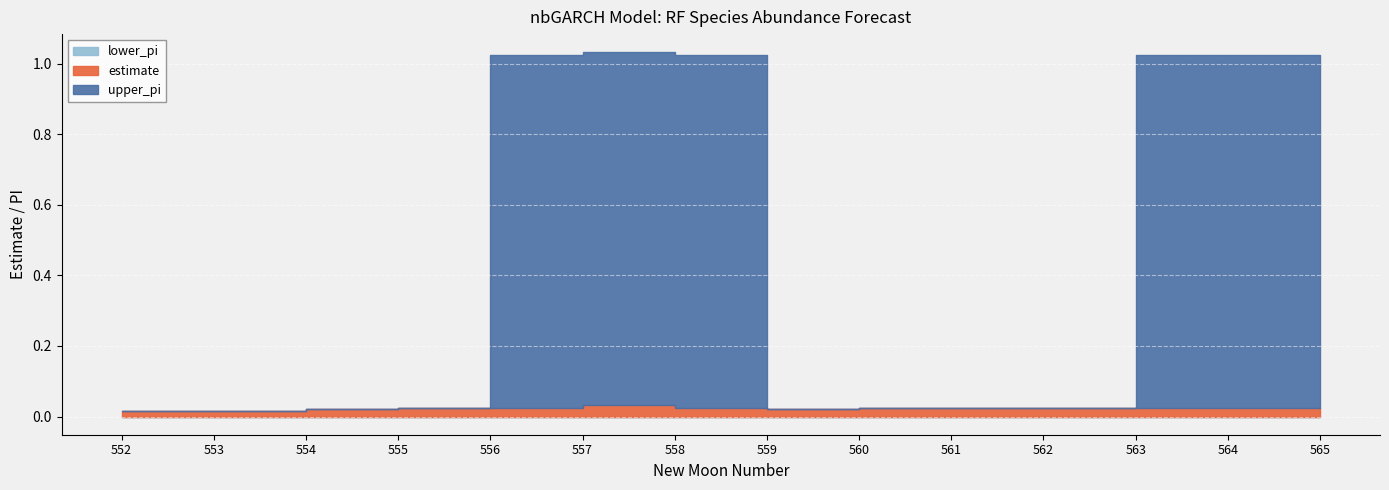

Reading left to right, what are all the values shown in this chart?

estimate: 0.0	0.0	0.0	0.0	0.0	0.0	0.0	0.0	0.0	0.0	0.0	0.0	0.0	0.0
upper_pi: 0.0	0.0	0.0	0.0	1.0	1.0	1.0	0.0	0.0	0.0	0.0	1.0	1.0	0.0
lower_pi: 0.0	0.0	0.0	0.0	0.0	0.0	0.0	0.0	0.0	0.0	0.0	0.0	0.0	0.0